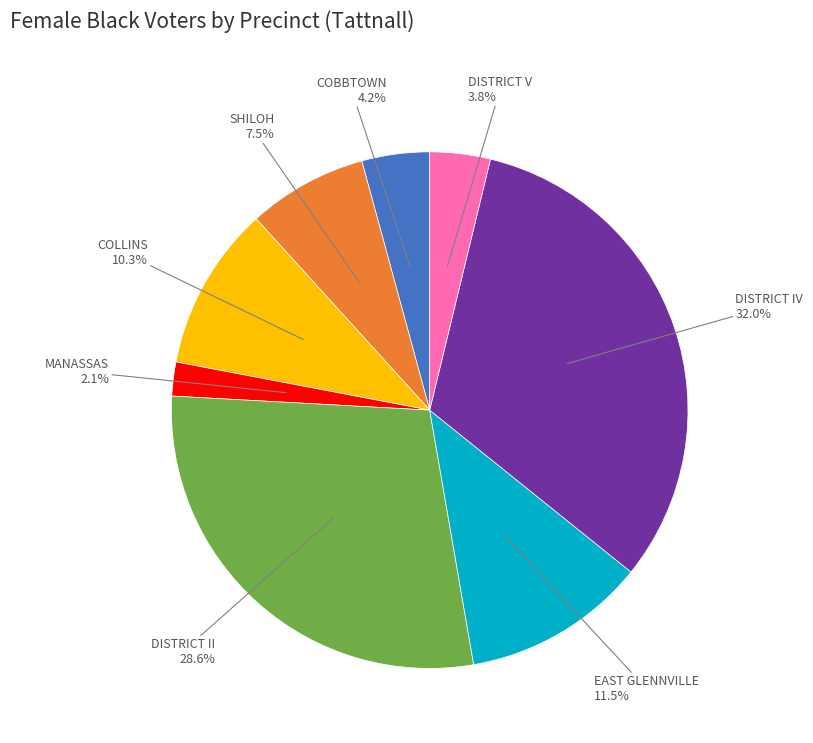

What portion of the pie excludes DISTRICT II?

71.4%